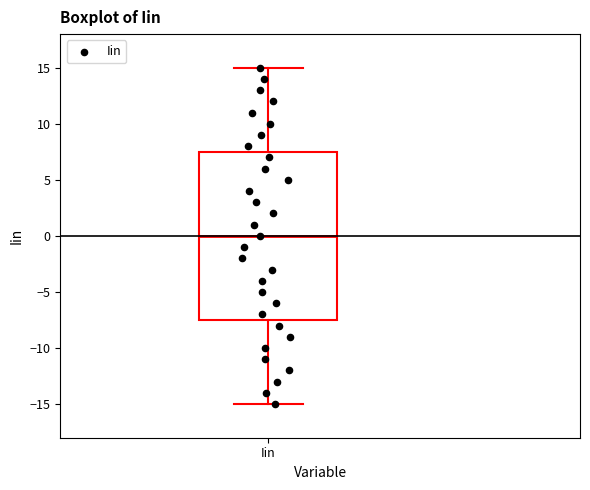

Read this box plot against the y-axis: the position of the median line, the range covered by the box, and the ends of both whiskers. The values are not printed on the chart, so give them approximately, as read against the axis.

median 0.0, box -7.5 to 7.5, whiskers -15.0 to 15.0